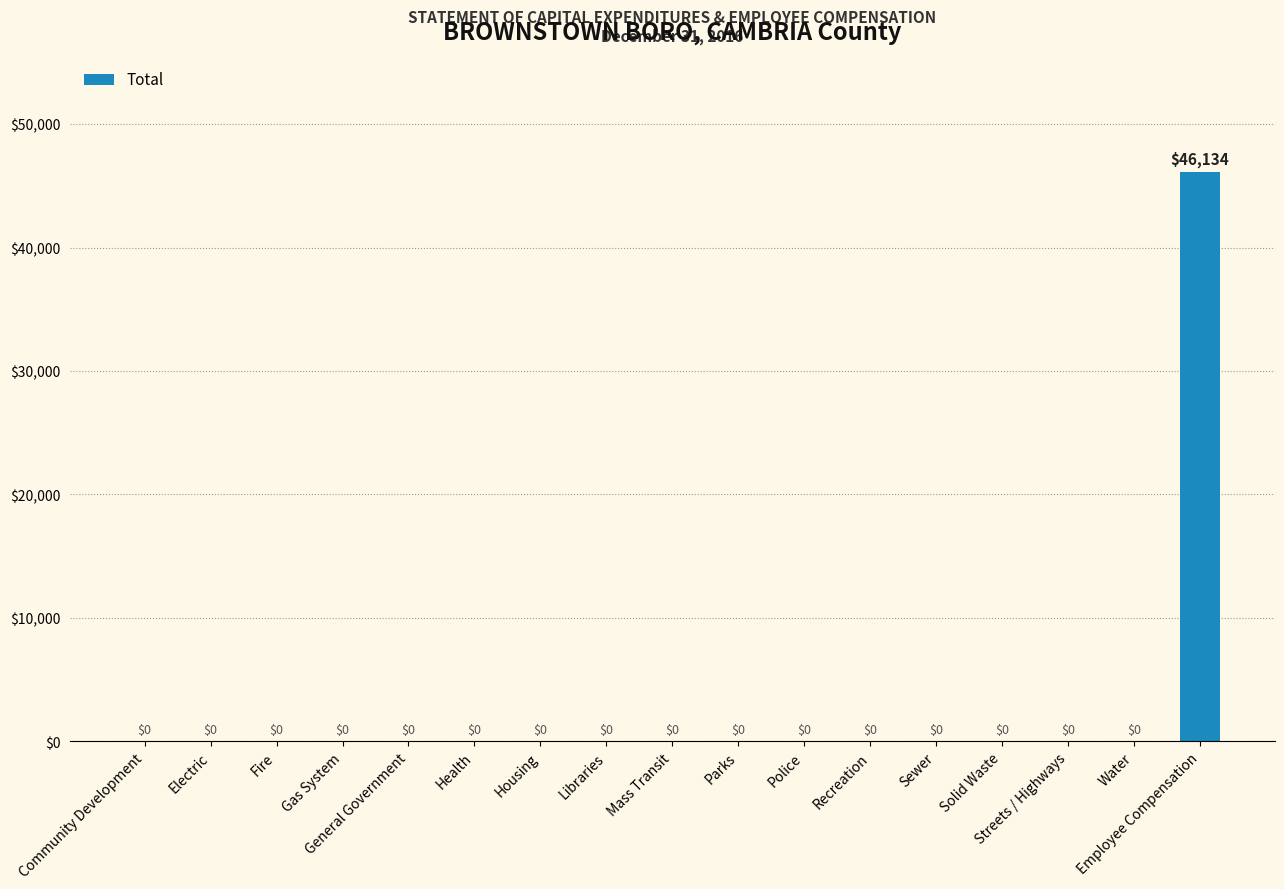

What is the average value?

2714